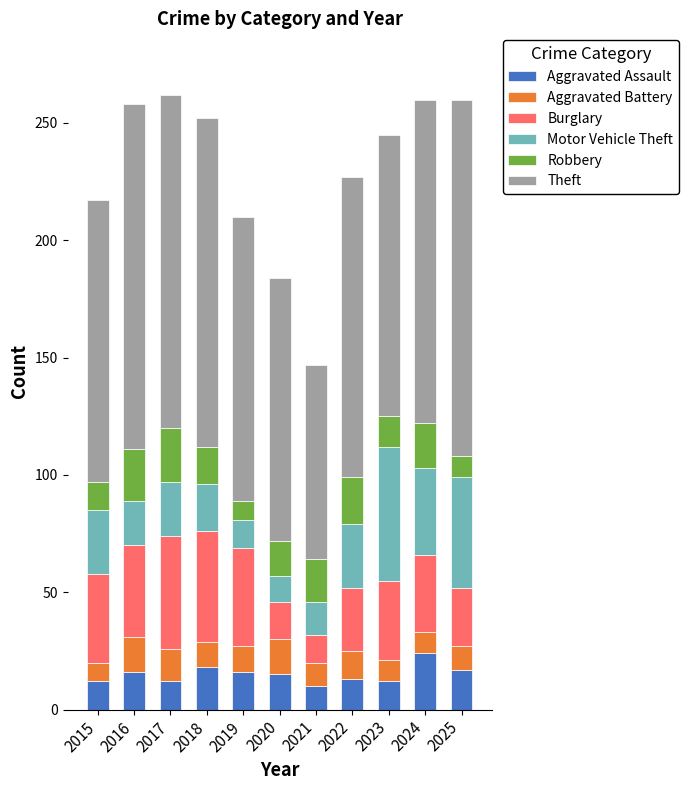

The Aggravated Assault series shows 16 at 2016. True or false?

True